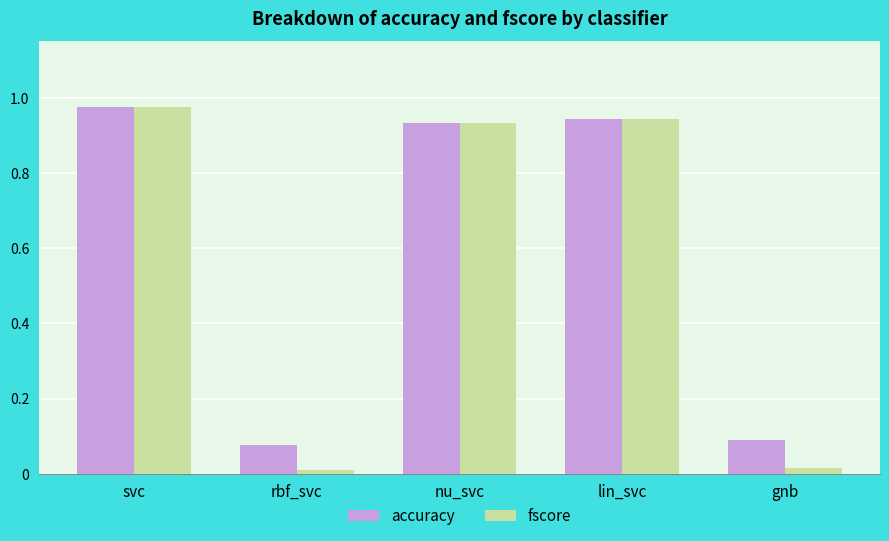

Rank the series by their average value, from lowest to highest.

fscore, accuracy